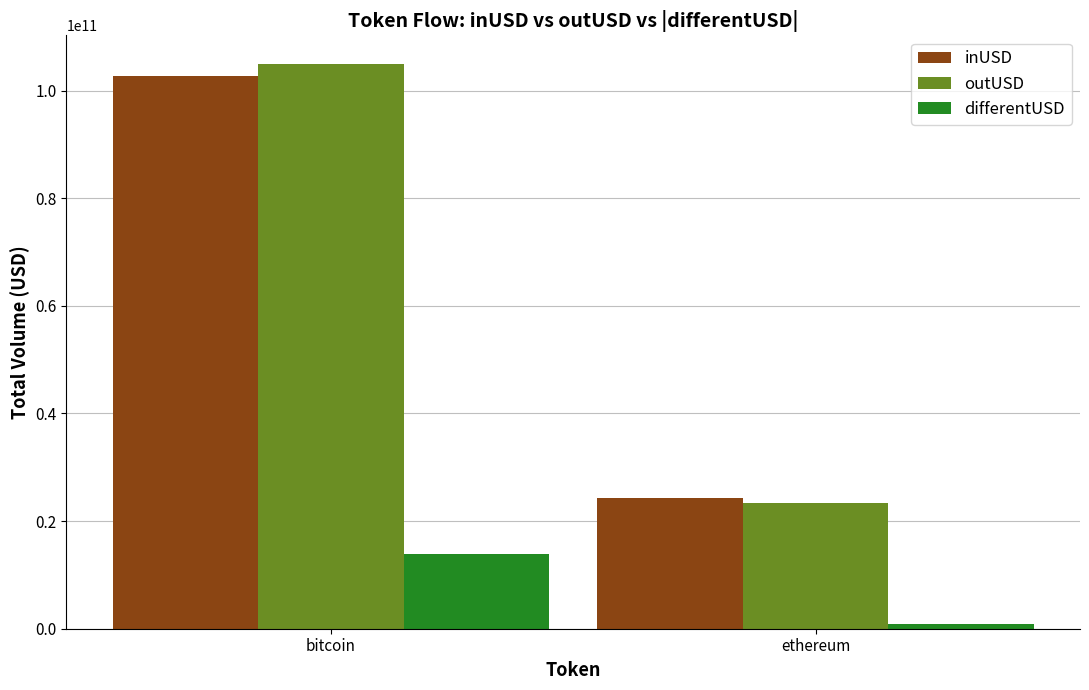

How many values in the differentUSD series are below 13912422531?

1